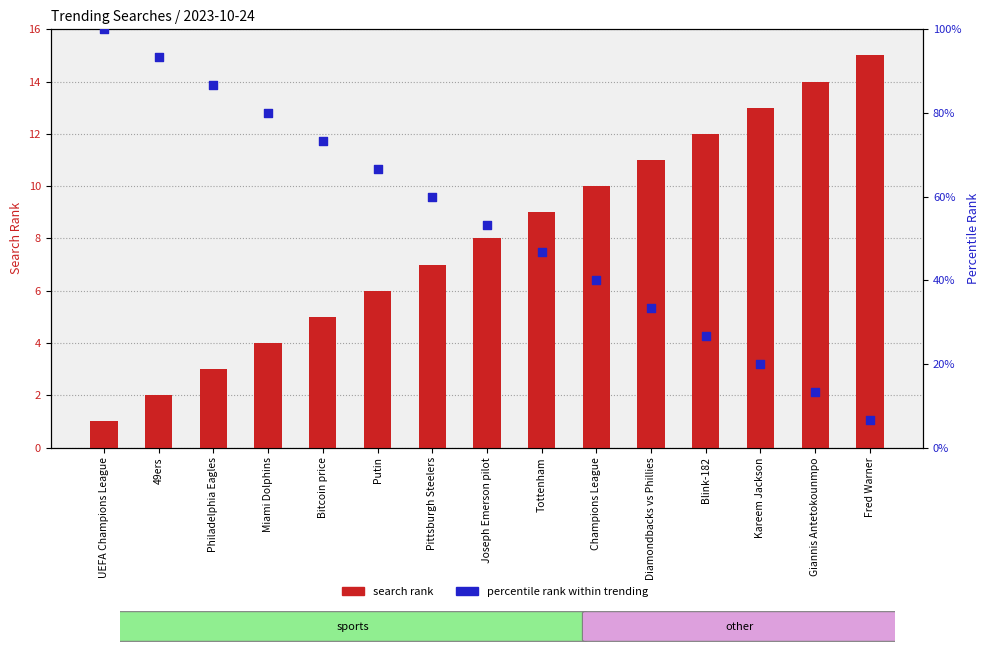

At which category is the sum across all series the highest?

UEFA Champions League